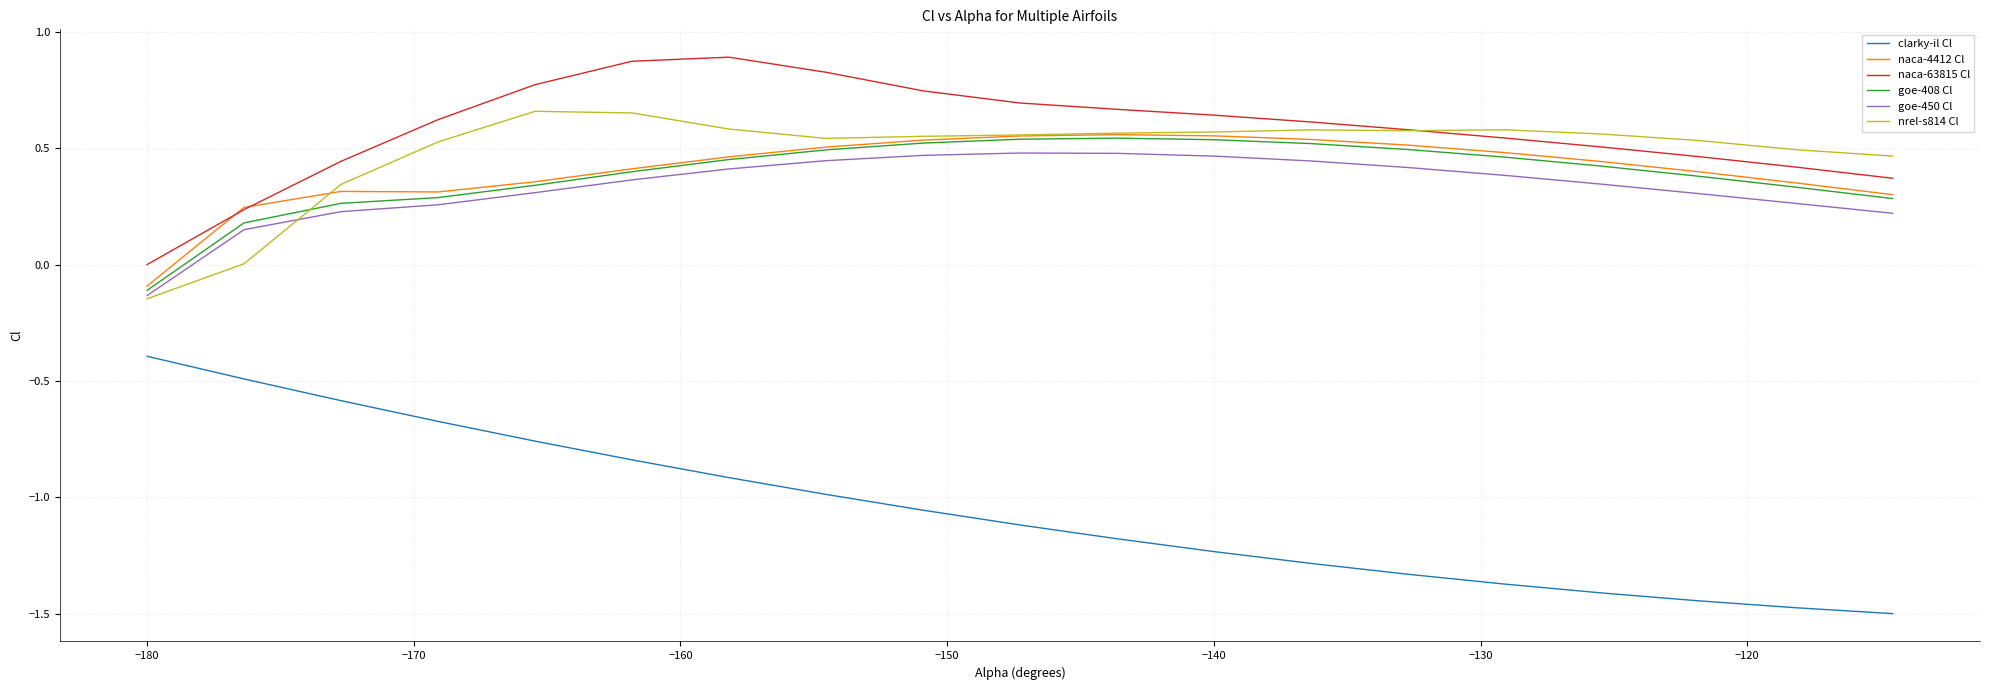

What is the lowest value of the clarky-il Cl series?

-1.5